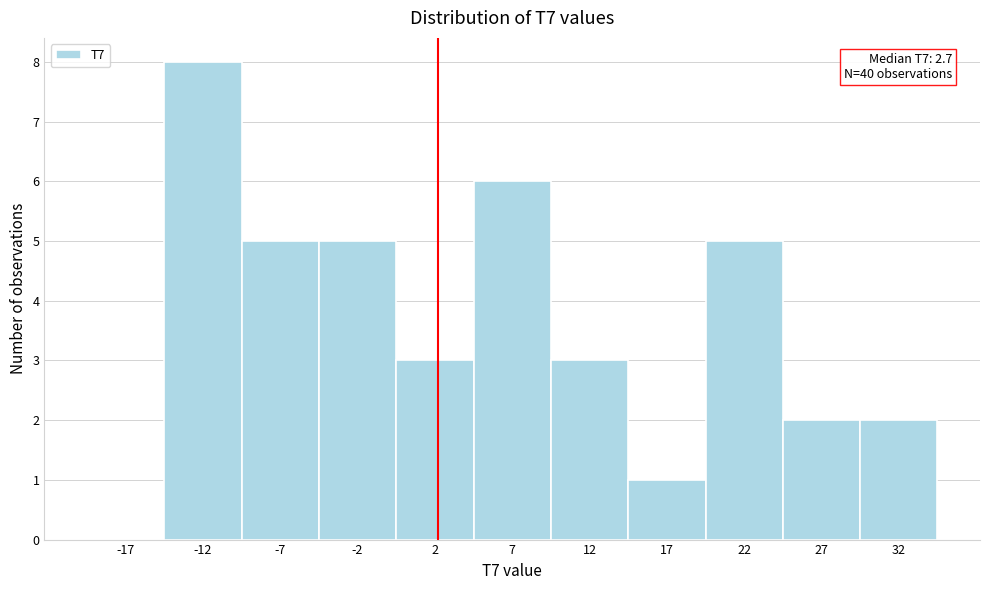

Over which range of the x-axis is the bar tallest?

-15 to -10